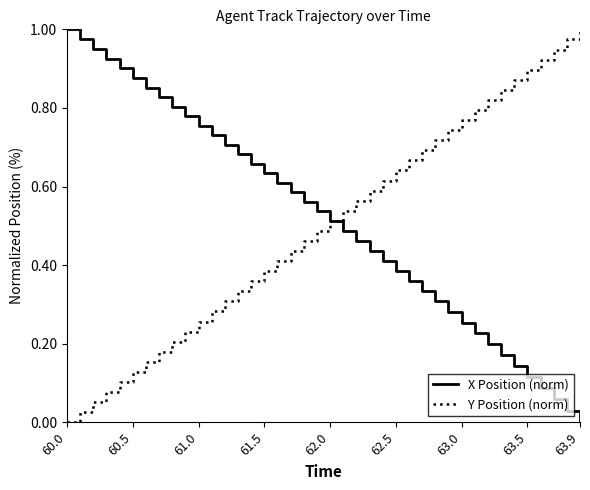

How many positive values does the Y Position (norm) series have?

39